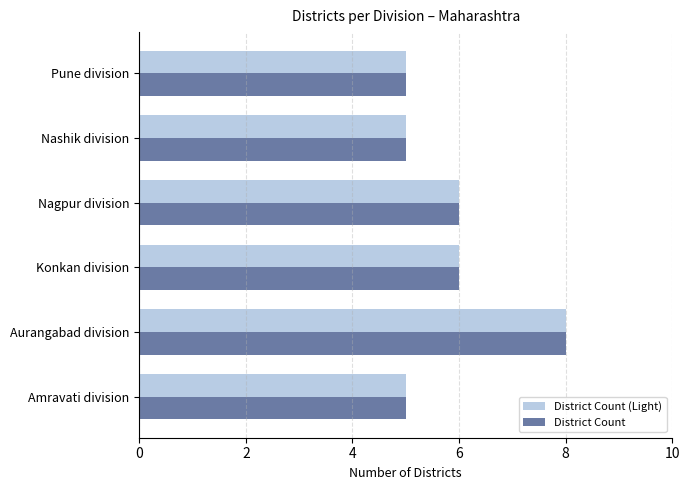

What are all the series names shown in the legend?

District Count (Light), District Count